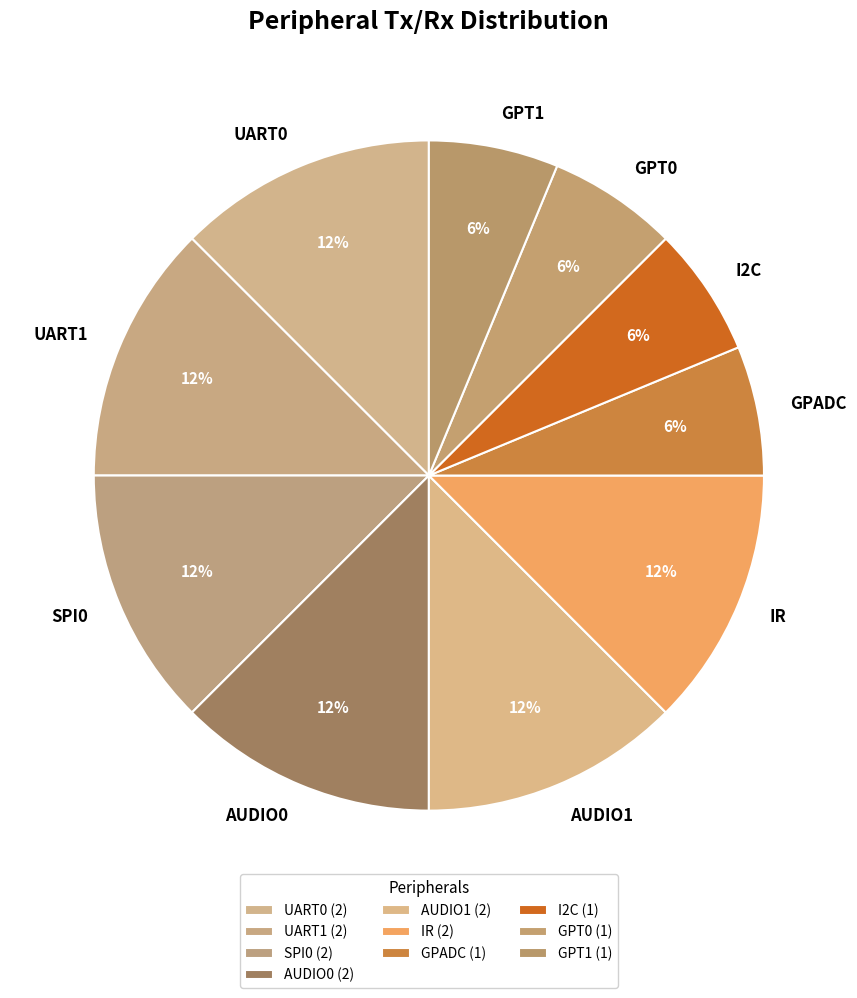

Is there any slice that represents more than half of the pie?

No